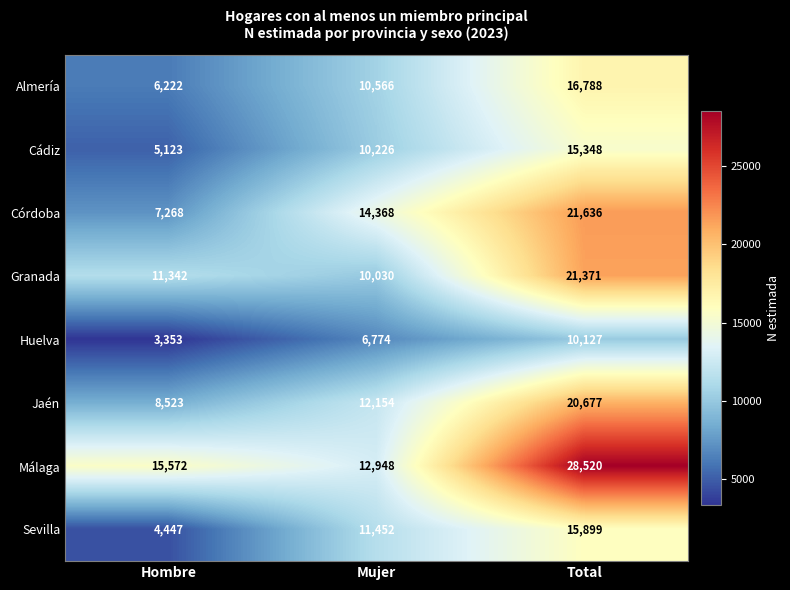

What is the highest value of the Sevilla series?

15899